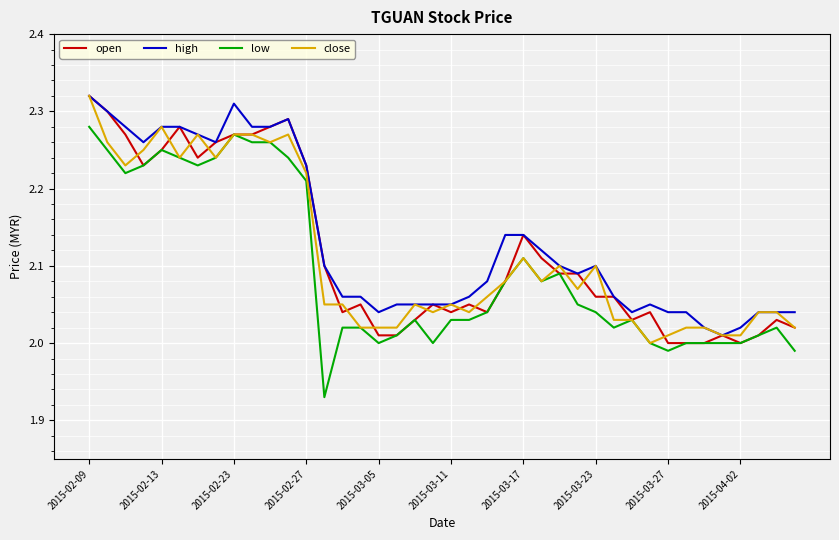

What are all the series names shown in the legend?

open, high, low, close